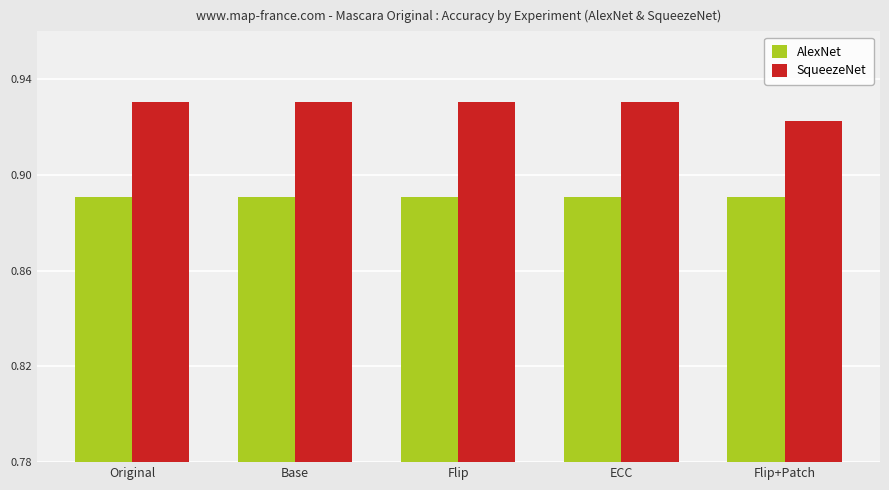

What is the sum of the AlexNet values at Flip+Patch and ECC?

1.8